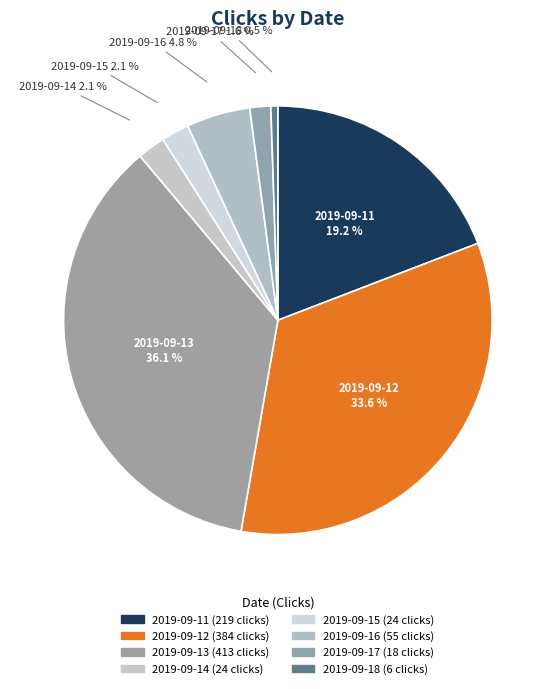

How many segments does this pie chart have?

8